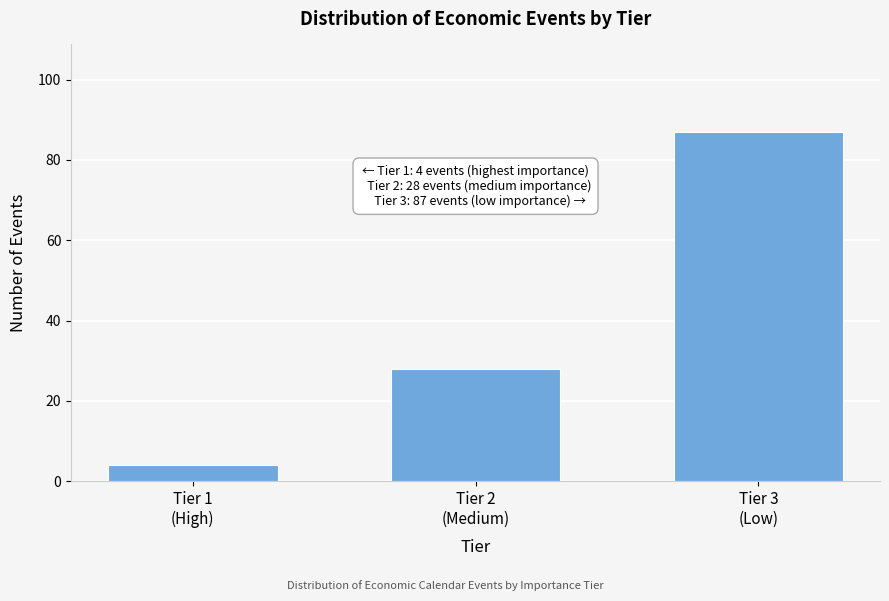

Reading left to right, transcribe all the data shown in this chart.

4	28	87